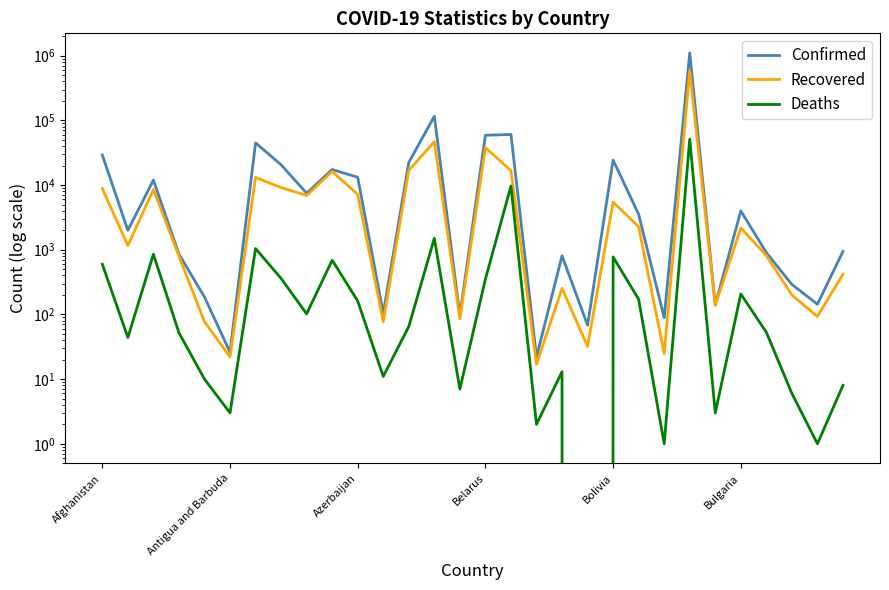

What is the maximum value shown in the chart?

1106470